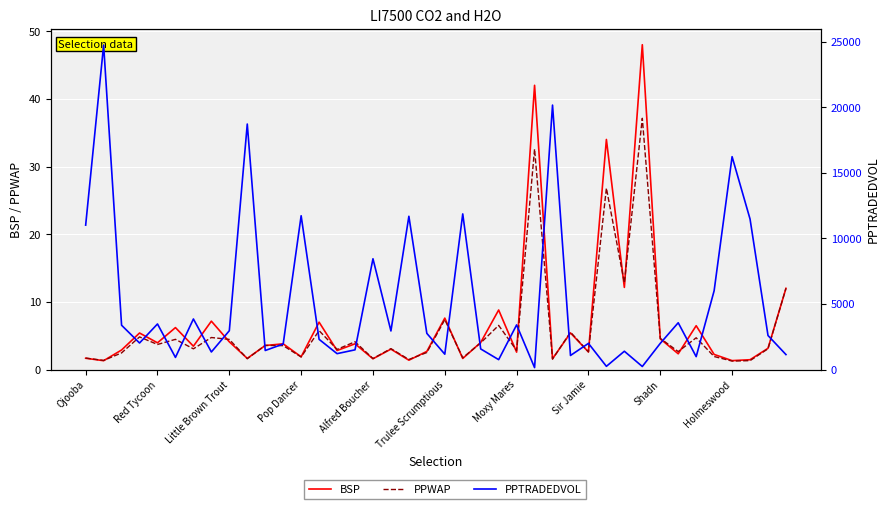

True or false: PPTRADEDVOL has a value of 1979.6 at Sir Jamie.

False